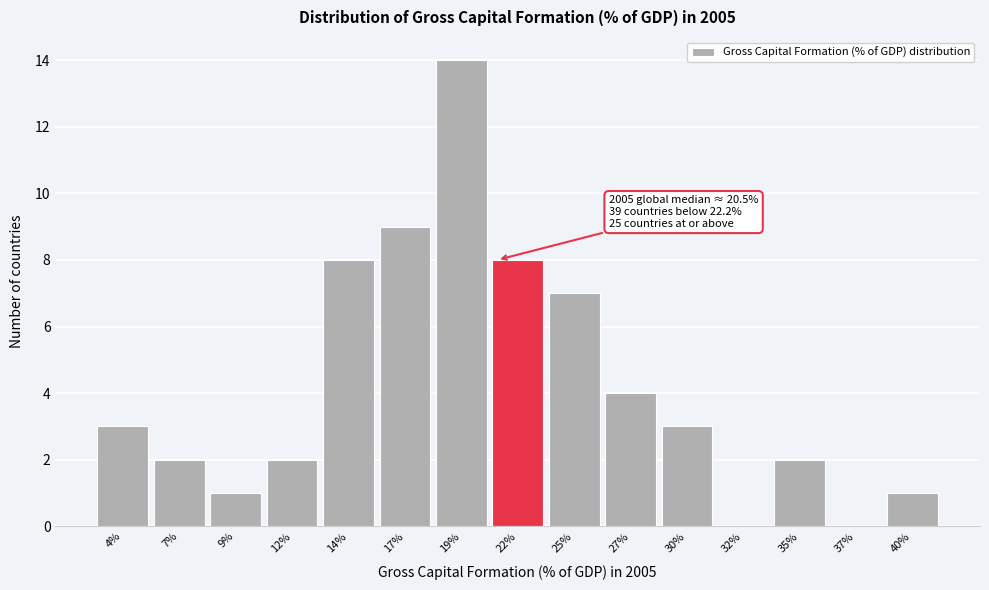

Reading right to left, what are all the values shown in this chart?

40%=1	37%=0	35%=2	32%=0	30%=3	27%=4	25%=7	22%=8	19%=14	17%=9	14%=8	12%=2	9%=1	7%=2	4%=3